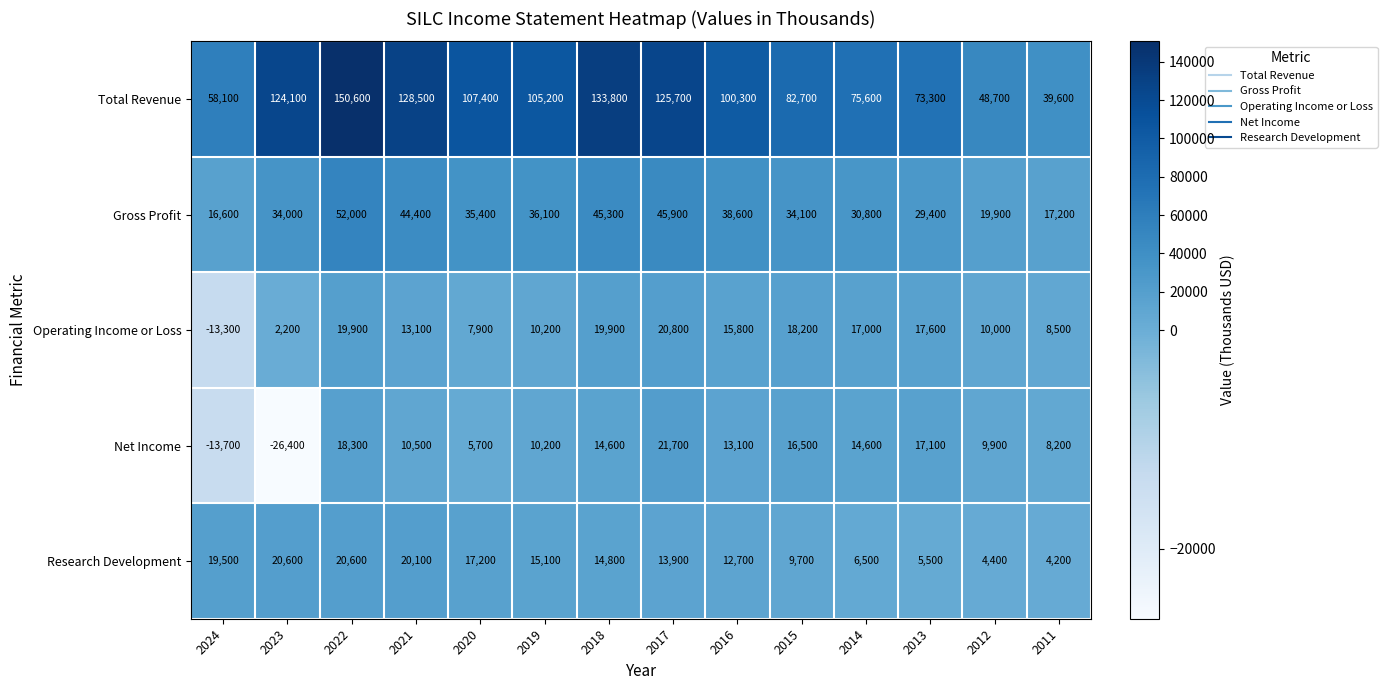

What is the difference between the maximum and minimum values in the Gross Profit series?

35400